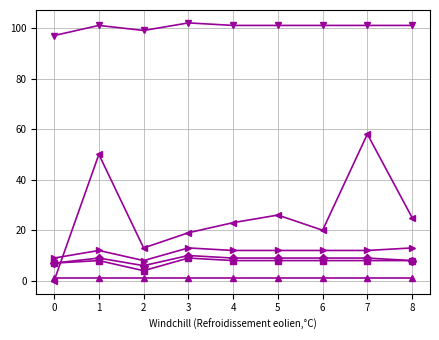

What is the greatest value displayed?

102